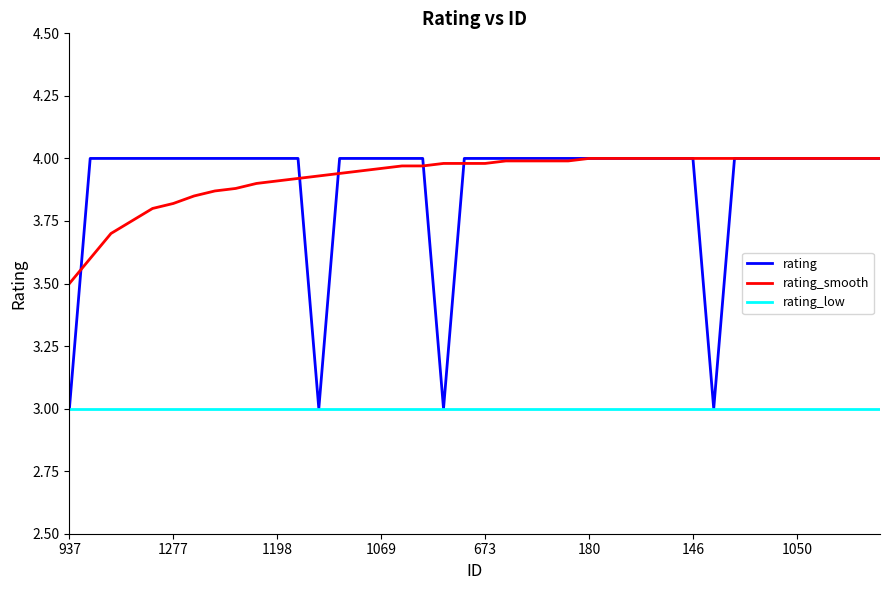

What is the smallest value displayed?

3.0